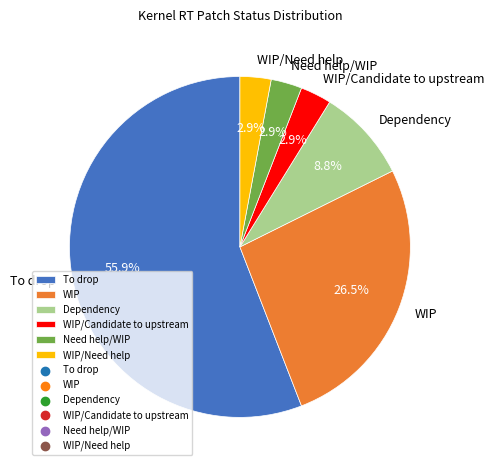

The Dependency slice represents 20% of the pie. True or false?

False